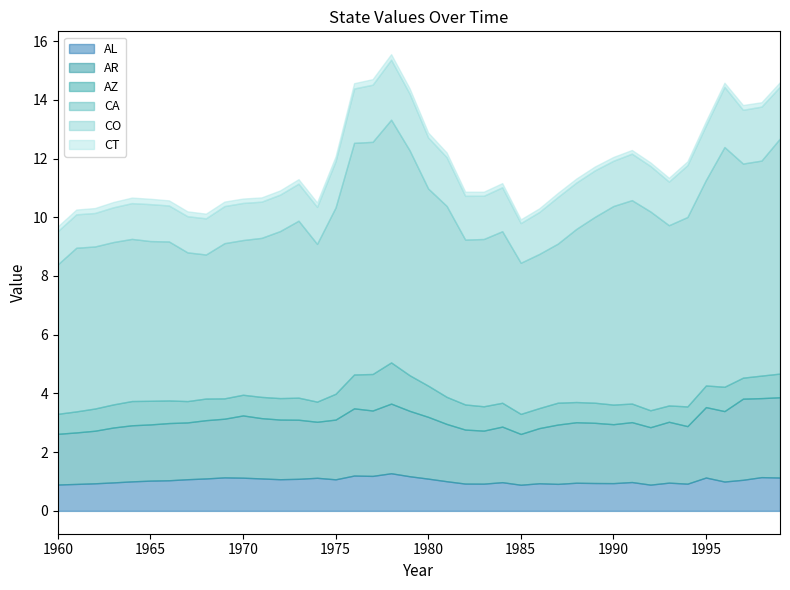

Does the chart display data point markers on the line(s)?

No